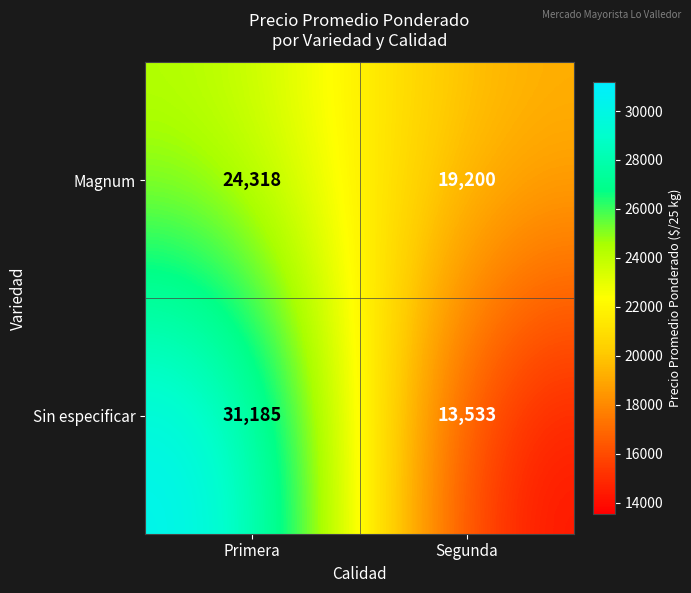

What is the spread (max minus min) of values at Primera?

6867